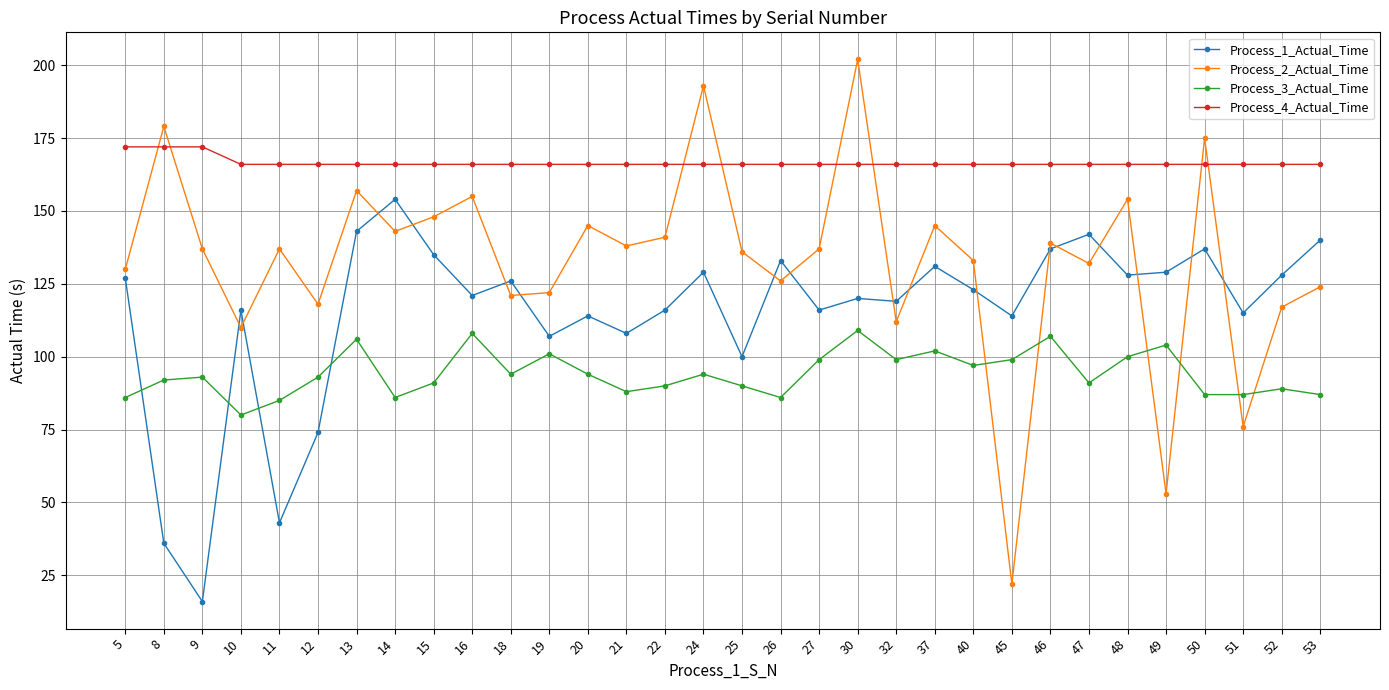

Rank the series by their maximum value, from highest to lowest.

Process_2_Actual_Time, Process_4_Actual_Time, Process_1_Actual_Time, Process_3_Actual_Time